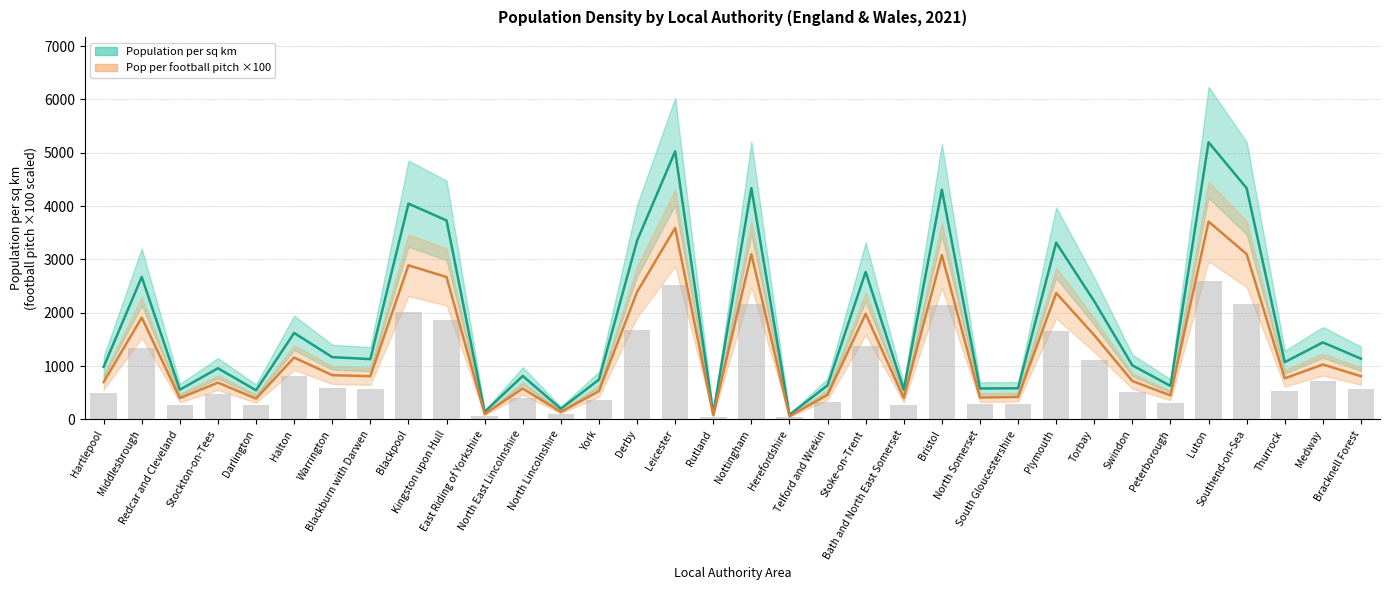

At which label does Population per sq km reach its peak?

Luton